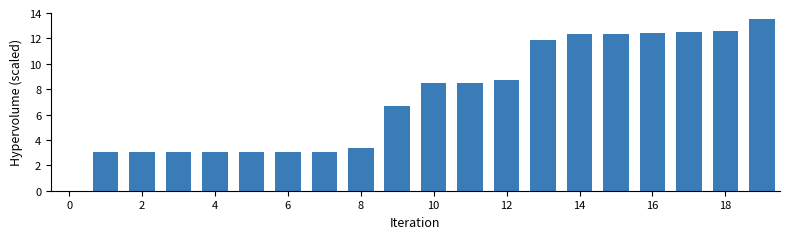

What is the sum of all values?

144.6